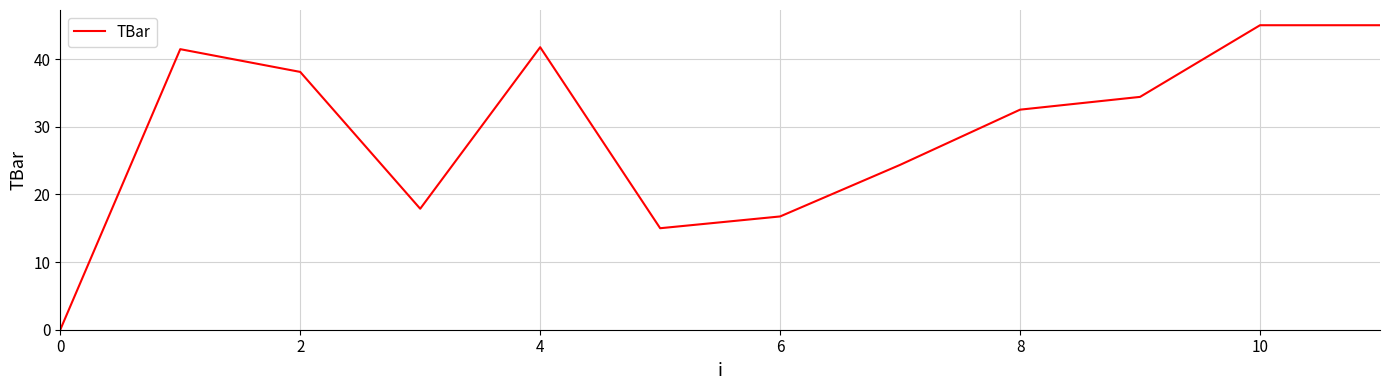

What is the difference between the maximum and minimum values?

45.0